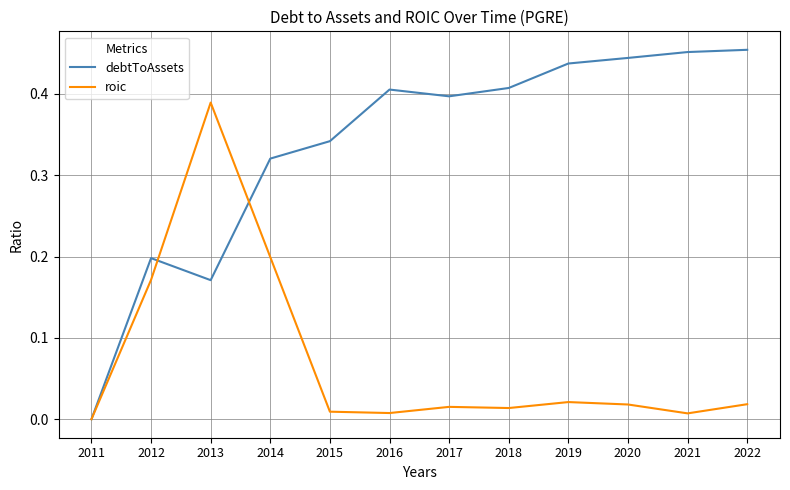

Is it true that roic equals 0.0 at 2017?

True